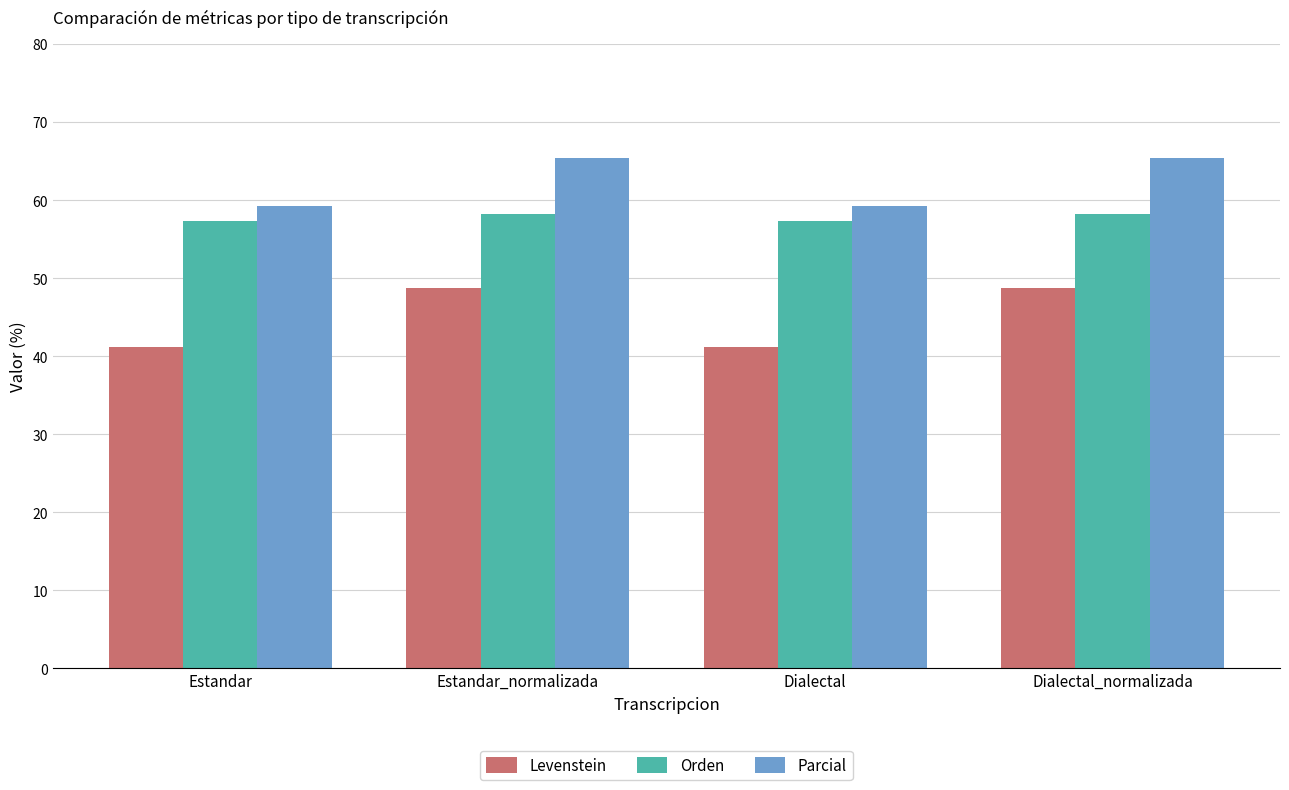

Where does the Levenstein series first go above 48?

Estandar_normalizada